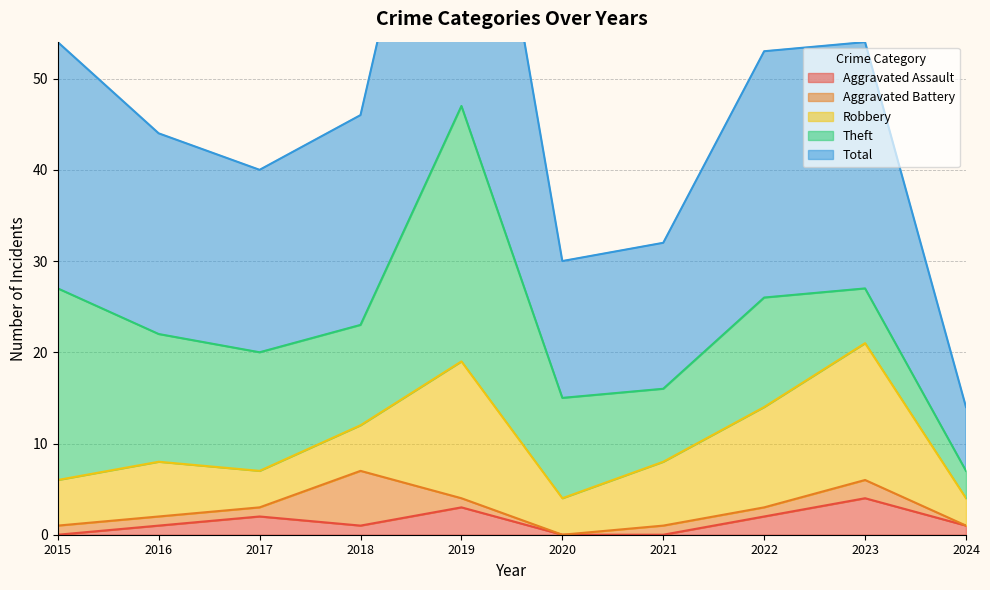

How many values in Aggravated Battery are above zero?

8